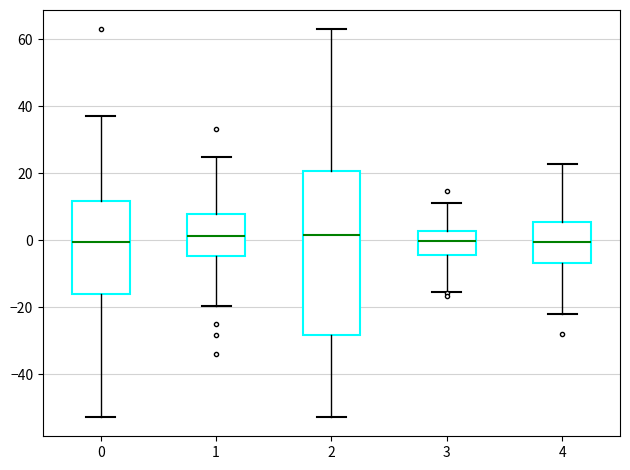

Reading left to right, transcribe this box plot: for each box, give where its median line is, the range the box spans, and where its two whiskers end, as read against the y-axis. The values are not printed on the chart, so give them approximately, as read against the axis.

0: median 0, box -16 to 12, whiskers -52 to 38
1: median 2, box -4 to 8, whiskers -20 to 26
2: median 2, box -28 to 20, whiskers -52 to 64
3: median 0, box -4 to 2, whiskers -16 to 12
4: median 0, box -6 to 6, whiskers -22 to 22